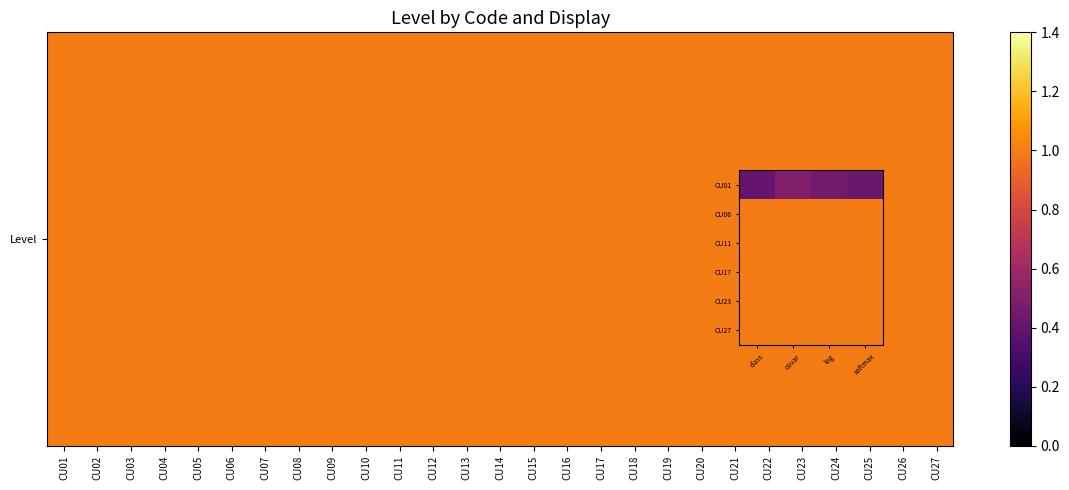

Which series has the largest range (max minus min)?

CU01